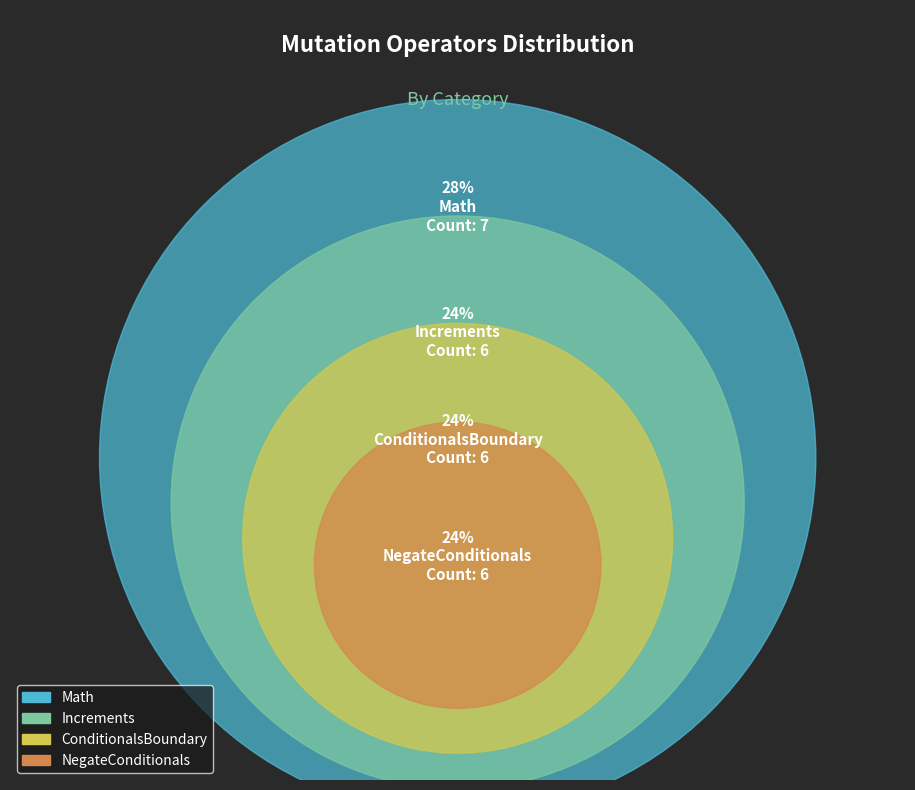

Is the sum of ConditionalsBoundary and Increments greater than half?

No